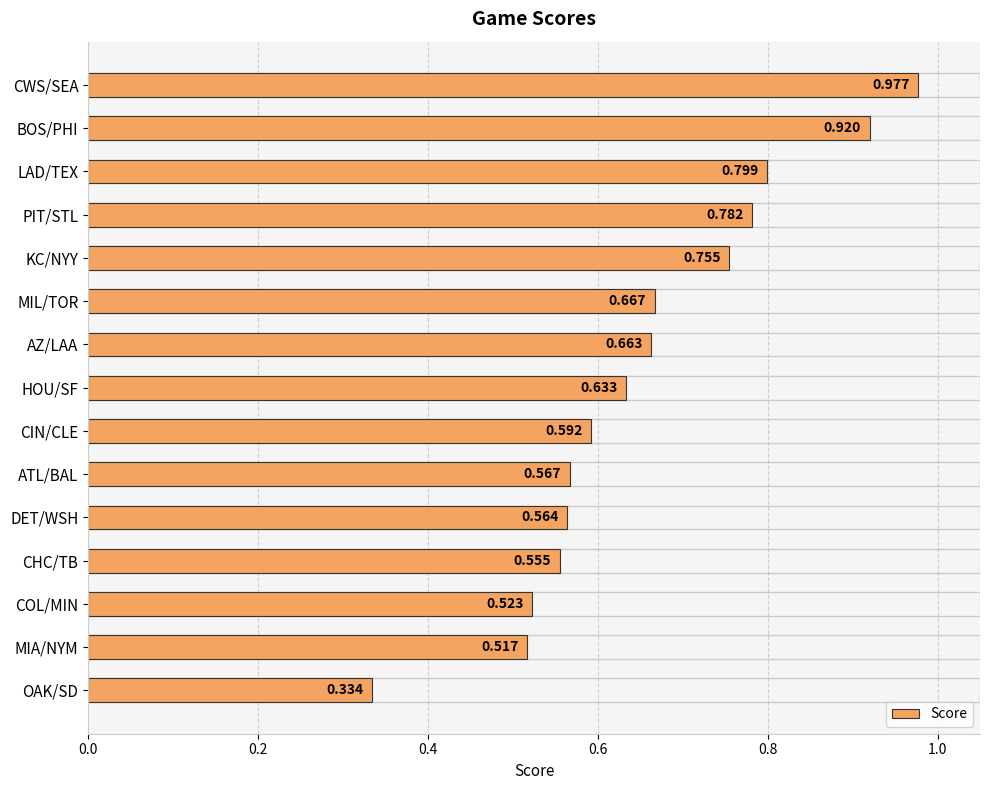

Rank the categories by value from highest to lowest.

CWS/SEA, BOS/PHI, LAD/TEX, PIT/STL, KC/NYY, MIL/TOR, AZ/LAA, HOU/SF, CIN/CLE, ATL/BAL, DET/WSH, CHC/TB, COL/MIN, MIA/NYM, OAK/SD